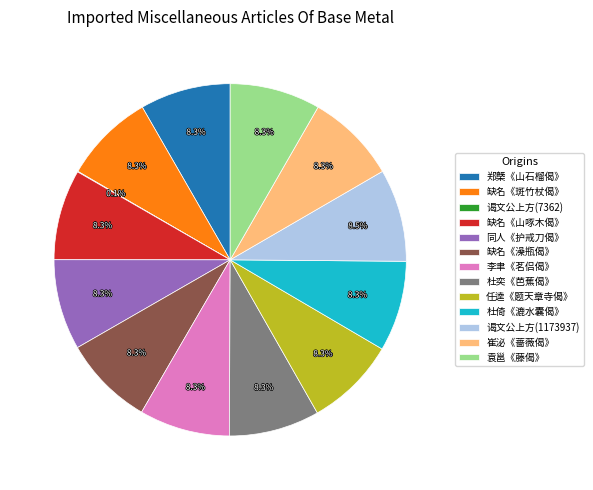

To the nearest percent, what is the average slice percentage?

8%